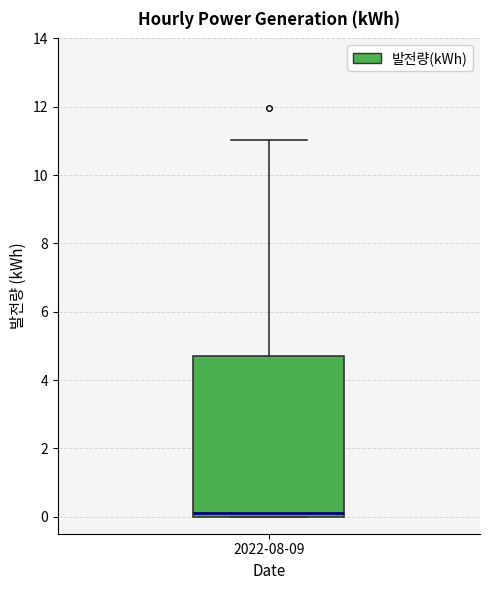

Where is the upper edge of the box for 2022-08-09 on the y-axis? The values are not printed on the chart, so give them approximately, as read against the axis.

4.6